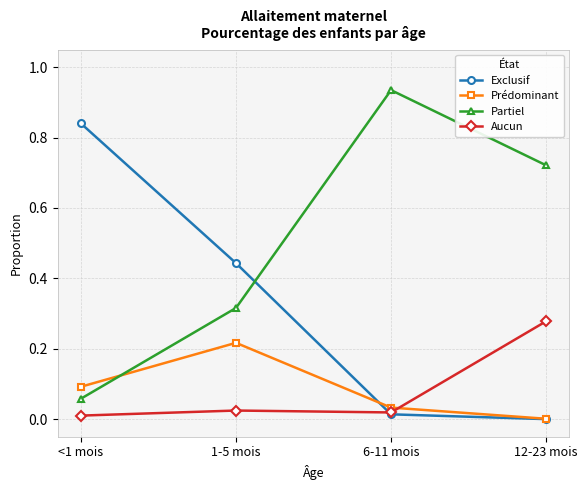

Which series changed the most between <1 mois and 1-5 mois?

Exclusif